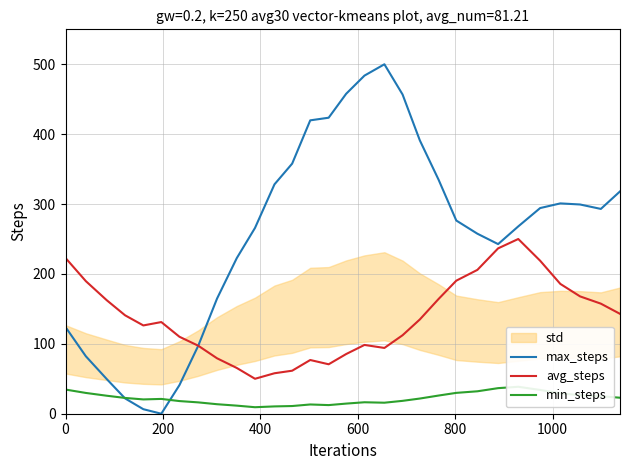

True or false: min_steps has more than 0 points higher than both neighbors.

True